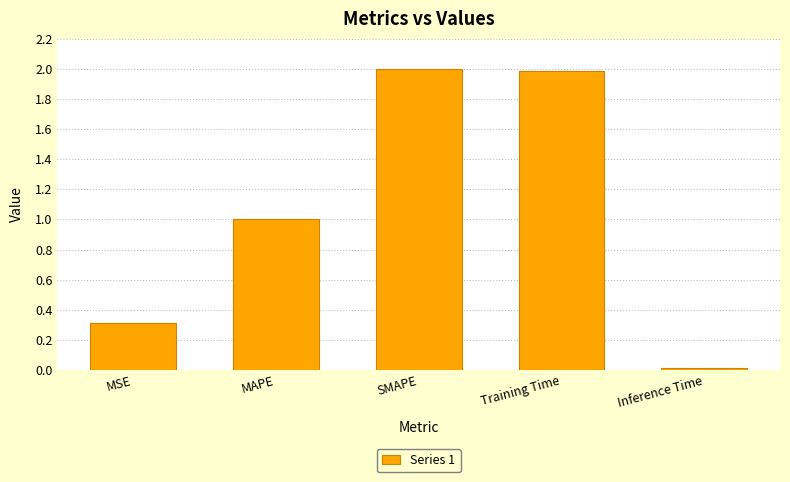

How many data points are less than 1?

2